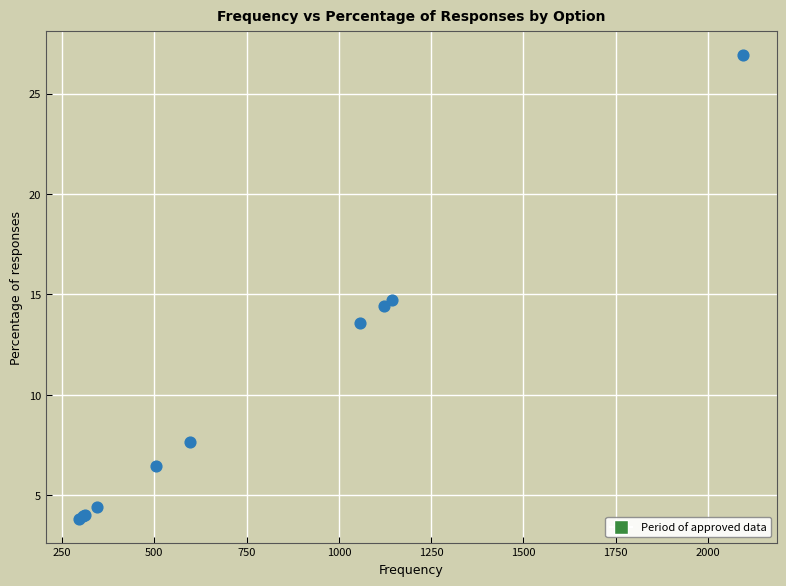

What Y value in the scatter plot is closest to 15?

14.7